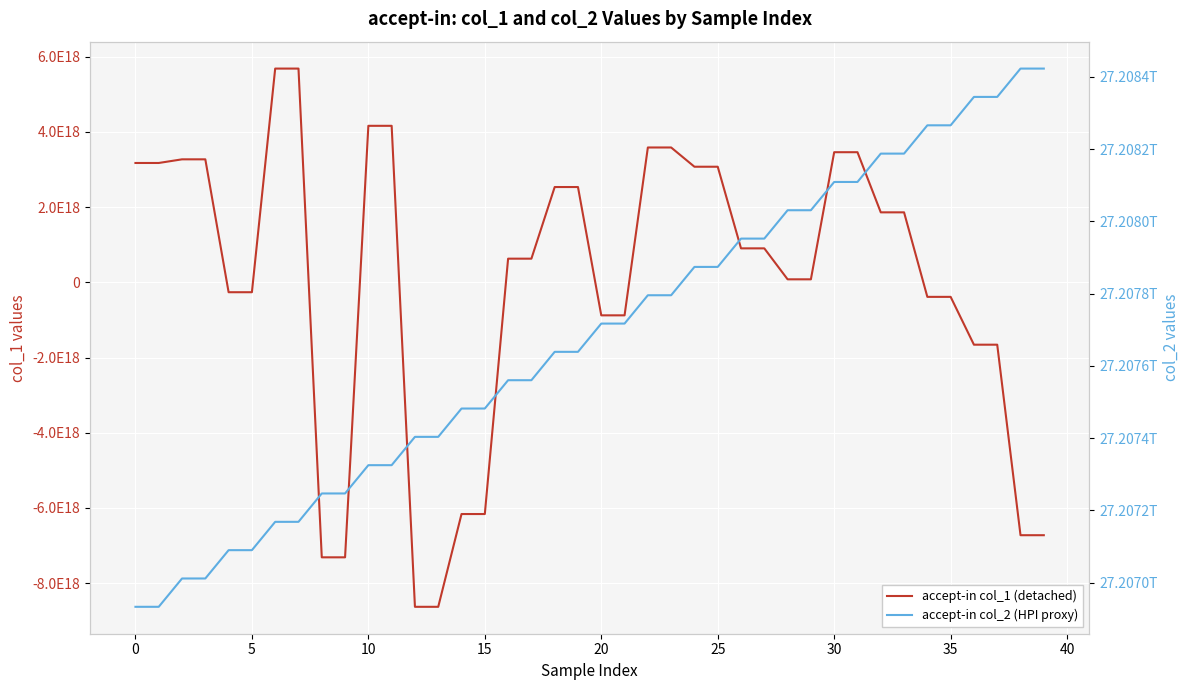

At which category does the chart reach its minimum across all series?

12